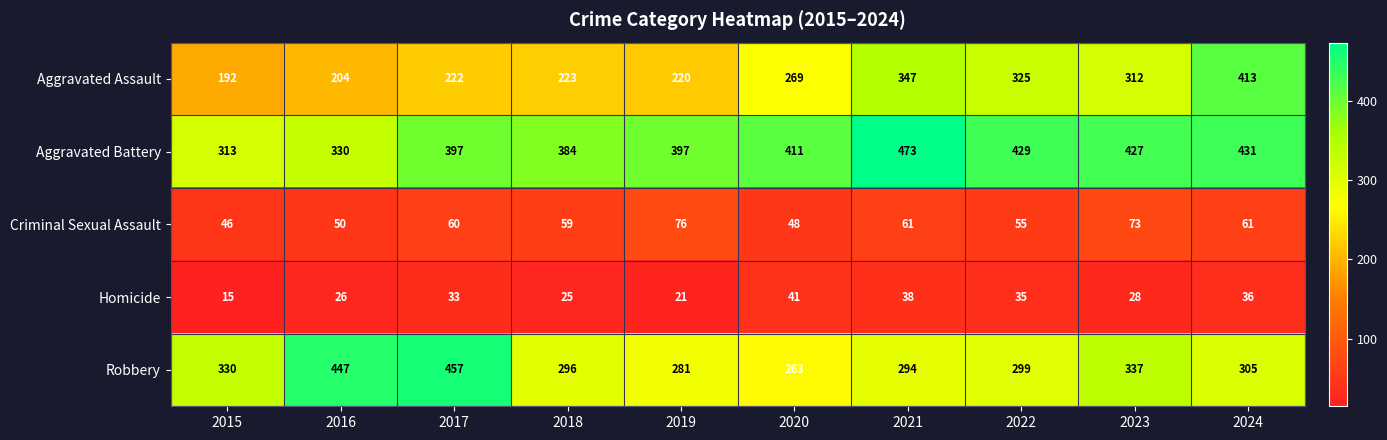

Rank the series at 2021 from lowest to highest value.

Homicide, Criminal Sexual Assault, Robbery, Aggravated Assault, Aggravated Battery